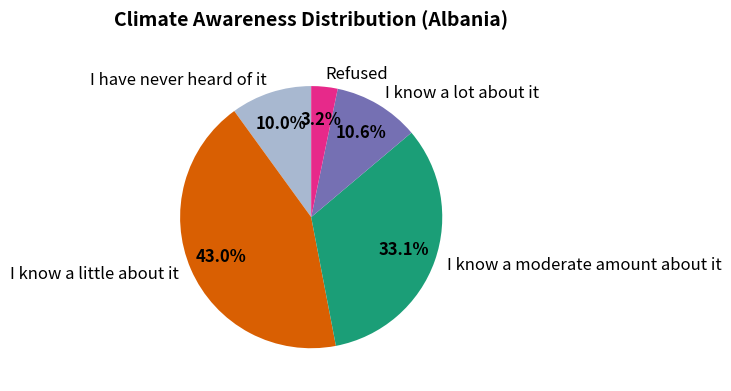

The Refused slice represents 11% of the pie. True or false?

False